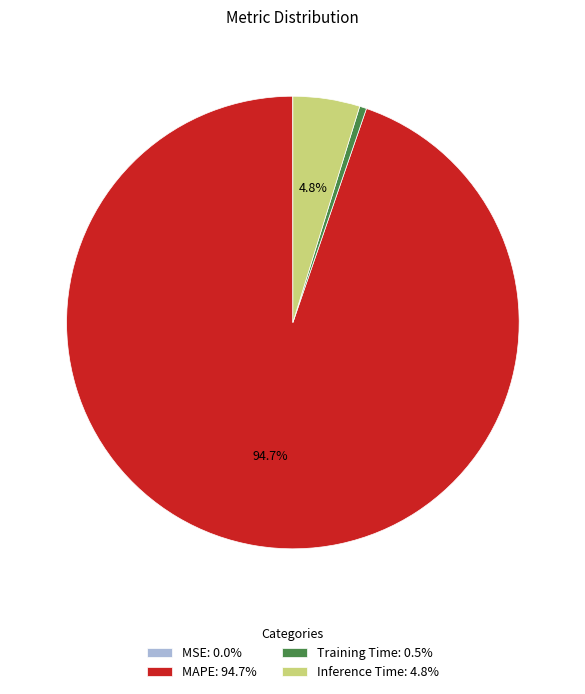

Combined, do Training Time: 0.5% and MAPE: 94.7% account for over 50%?

Yes